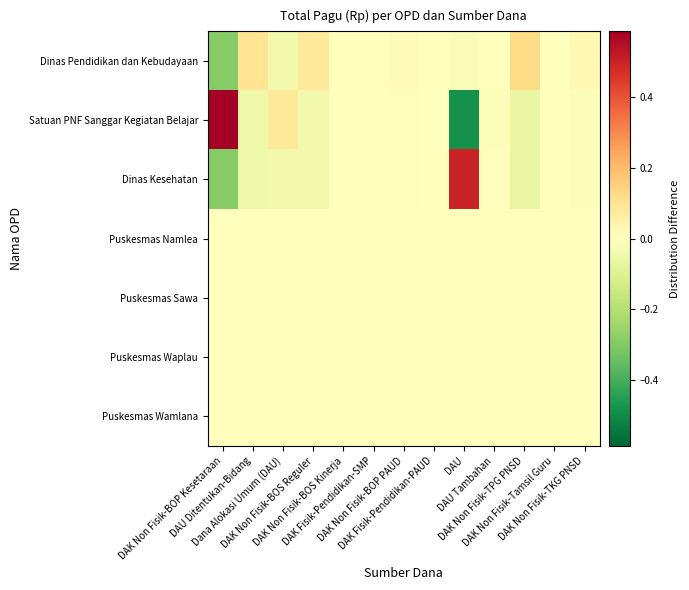

What is the greatest value displayed?

0.6